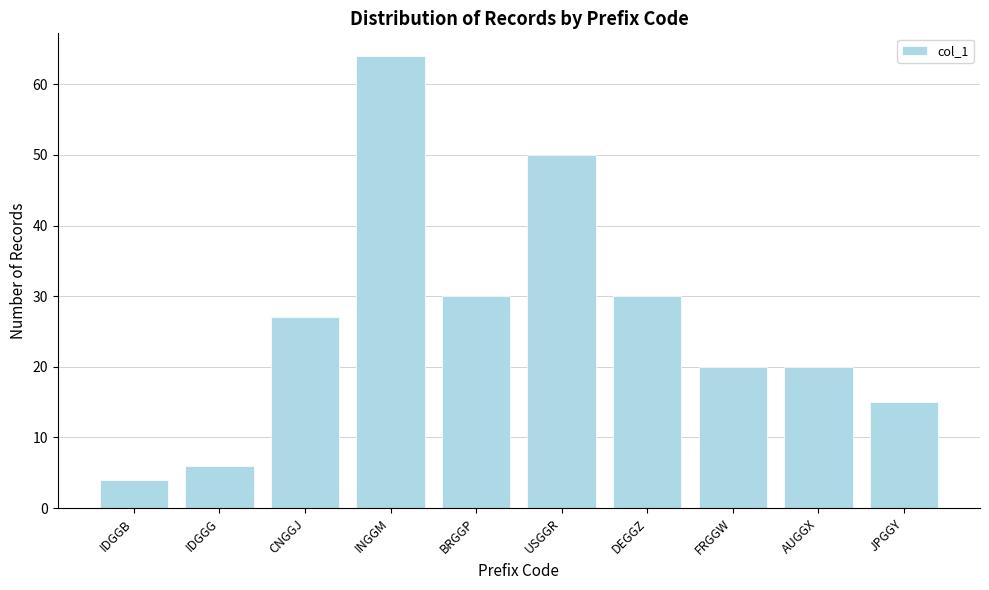

Reading left to right, transcribe all the data shown in this chart.

4	6	27	64	30	50	30	20	20	15